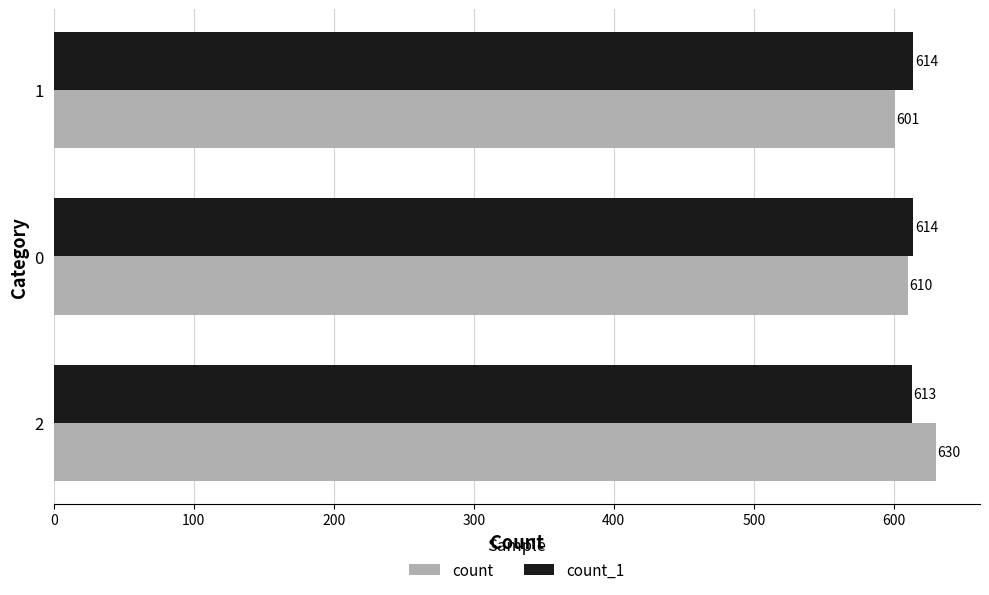

Is it true that count_1 equals 1010 at 0?

False